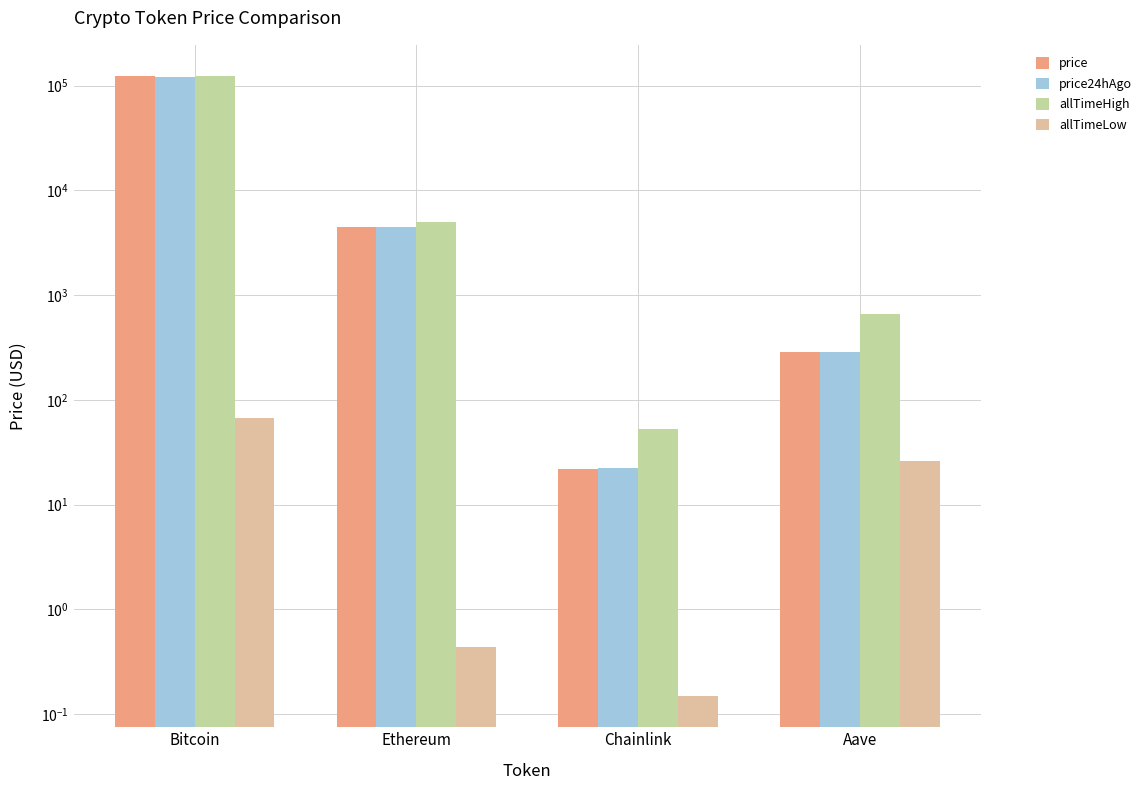

The allTimeHigh series shows 2560.4 at Ethereum. True or false?

False